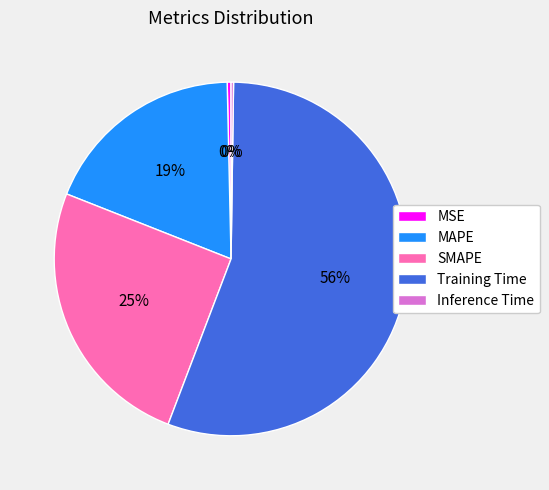

True or false: MAPE accounts for 19% of the total.

True